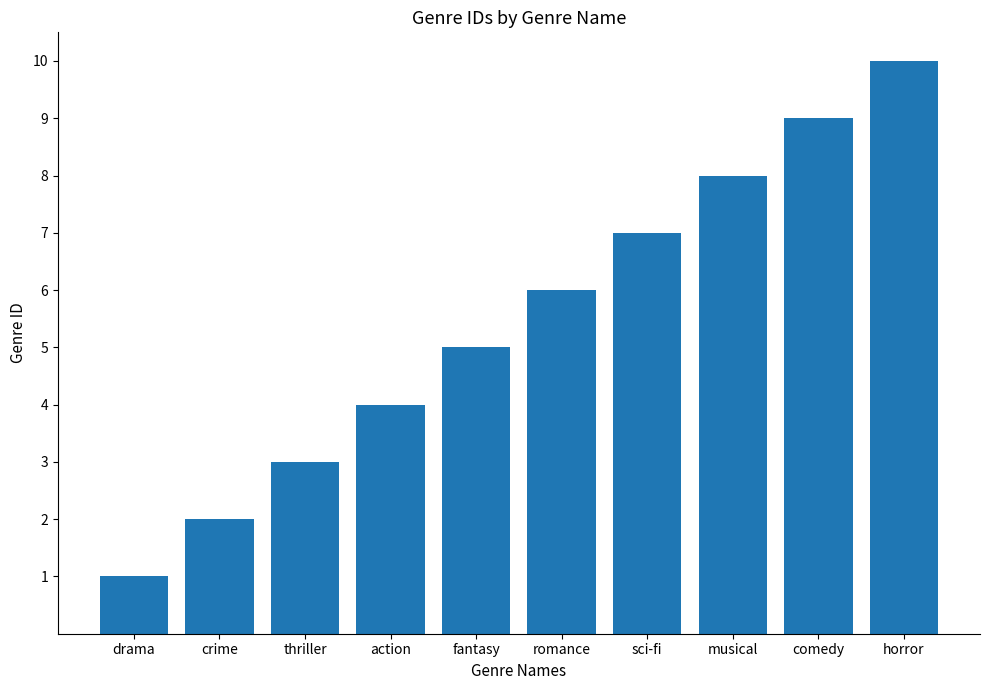

What is the smallest value displayed?

1